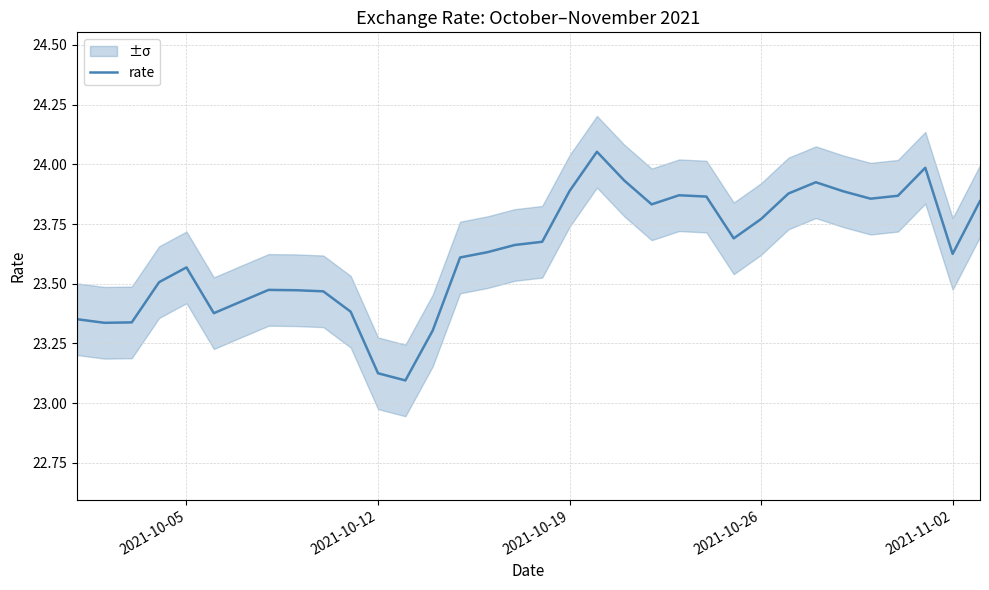

The value of rate at 2021-10-05 is 40.6. True or false?

False